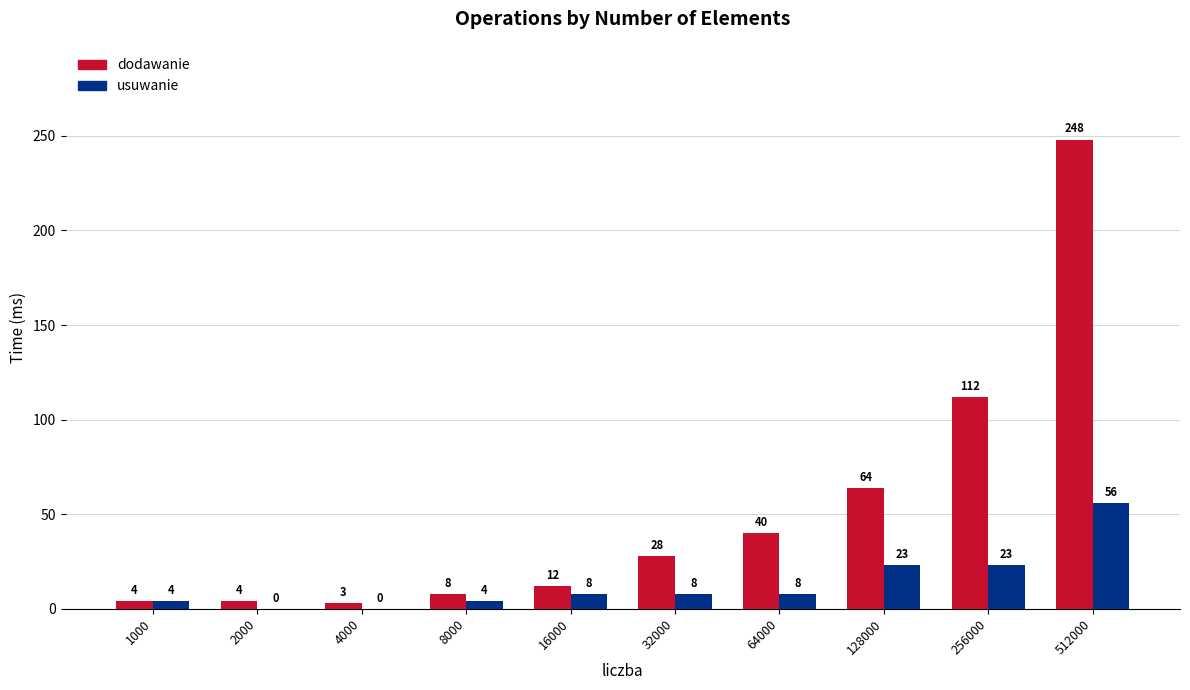

Which series changed the most between 4000 and 64000?

dodawanie